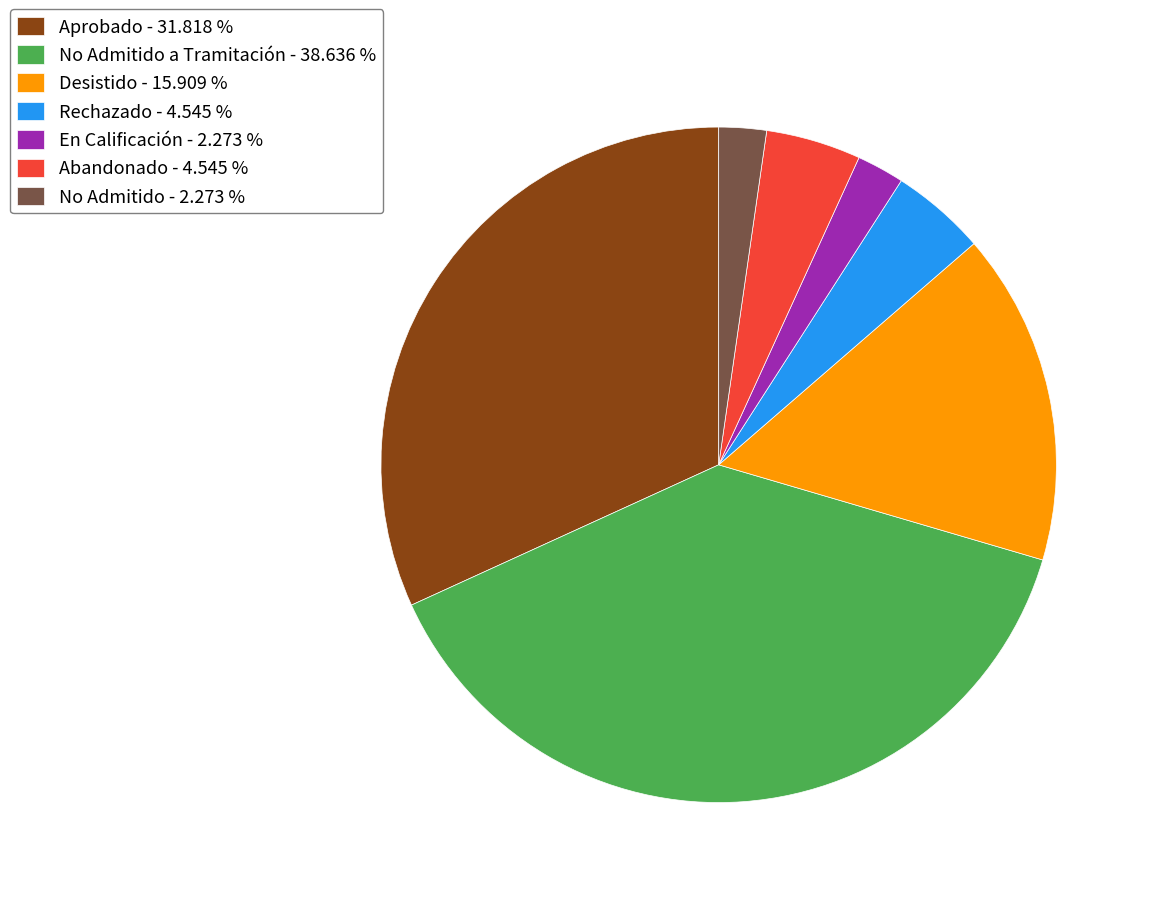

Which category has the biggest portion of the pie?

No Admitido a Tramitación - 38.636 %